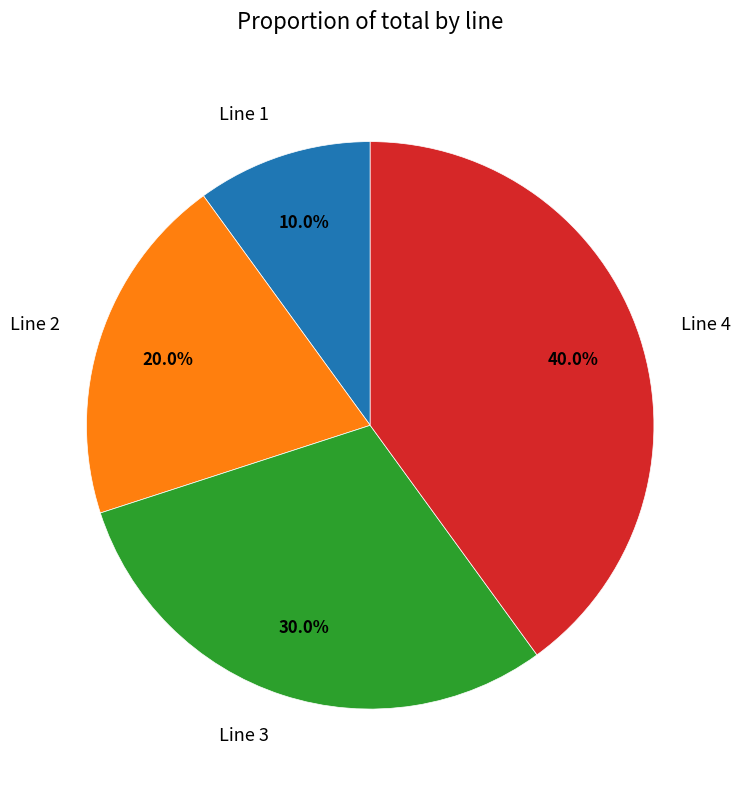

How many segments does this pie chart have?

4